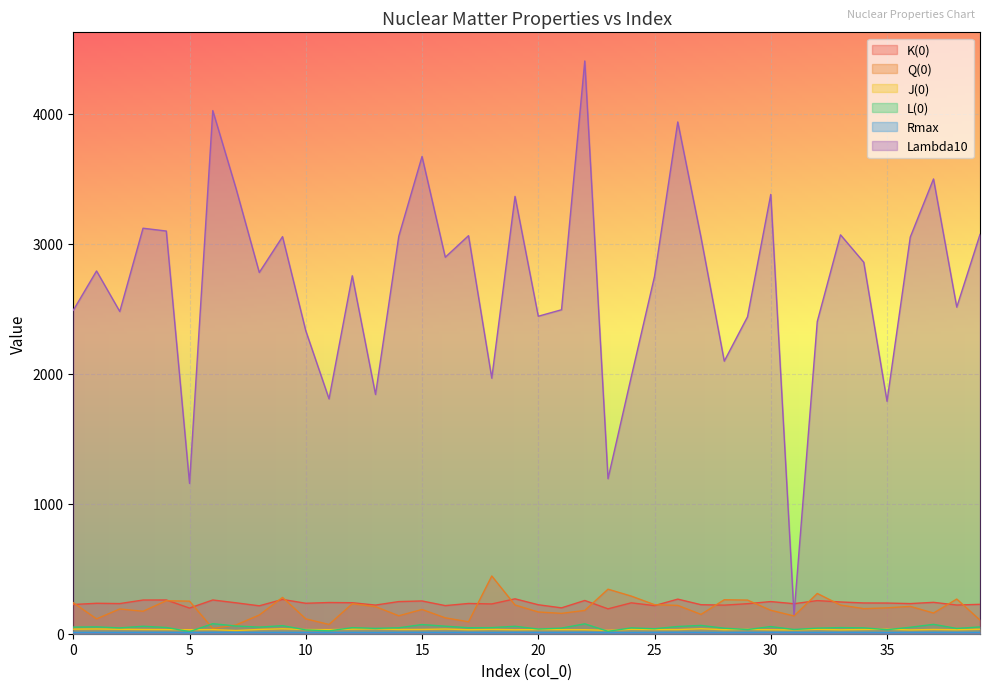

True or false: K(0) and J(0) cross at least once.

False